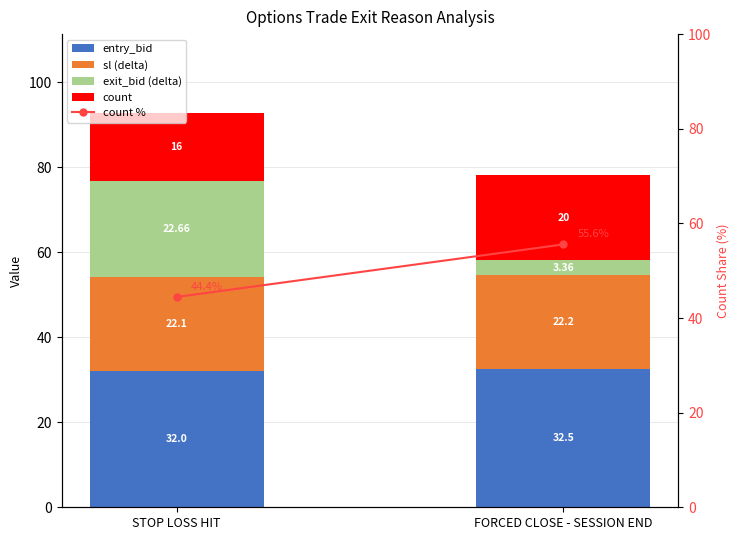

At how many categories does at least one series exceed 32?

2